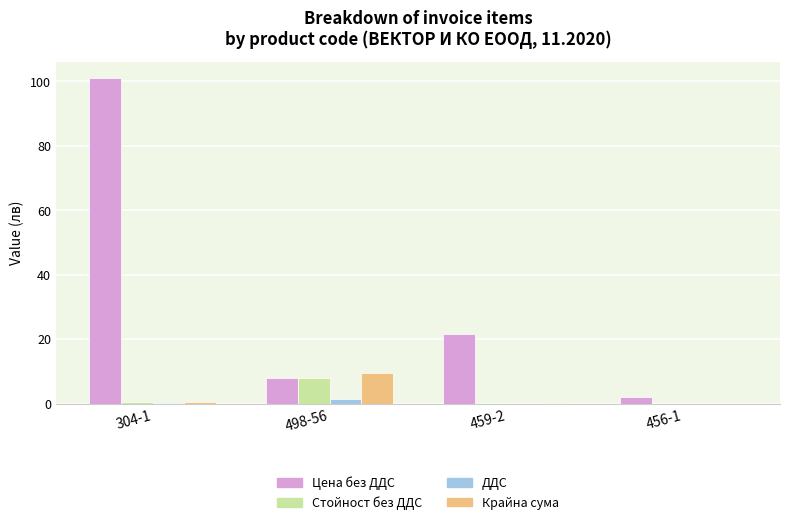

Between 498-56 and 456-1, which series saw the biggest shift?

Крайна сума